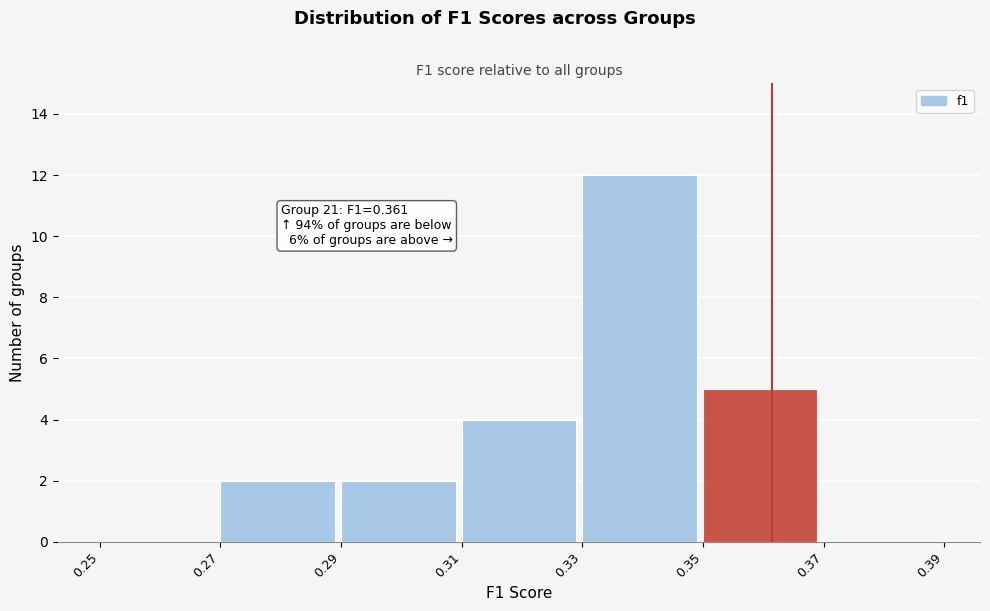

Which range on the x-axis has the tallest bar?

0.33 to 0.35